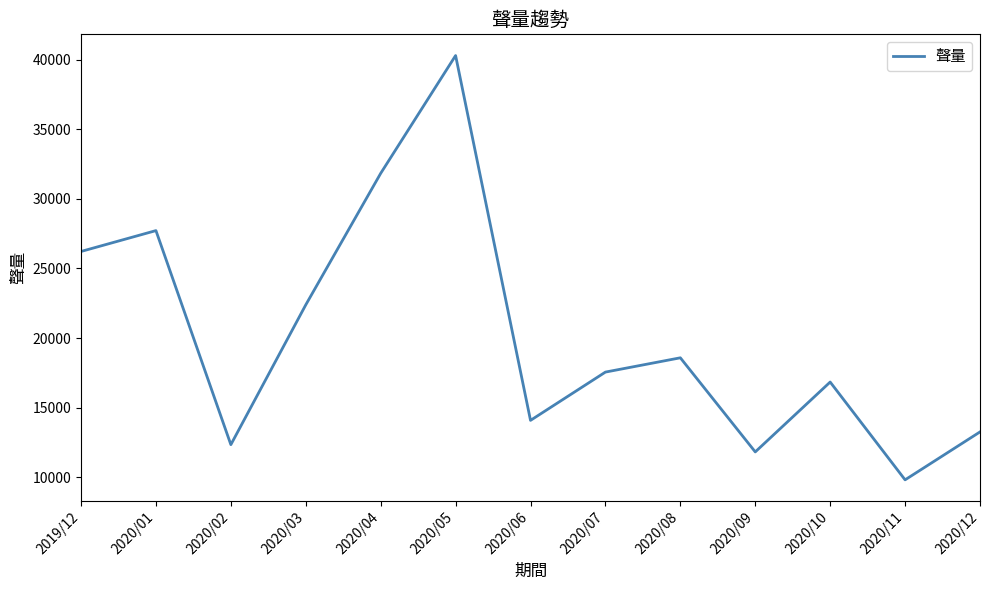

Where is the first local maximum?

2020/01